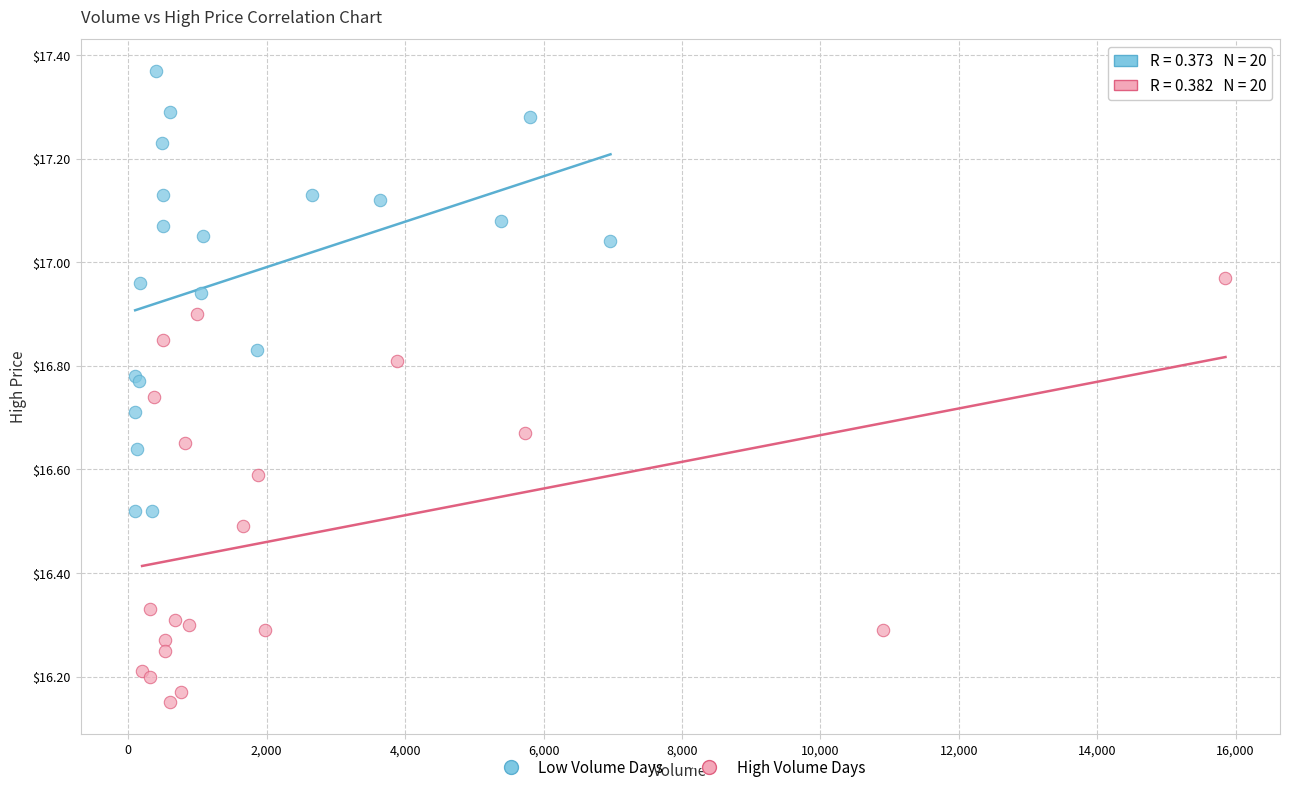

Which series has the largest Y range (max minus min)?

Low Volume Days